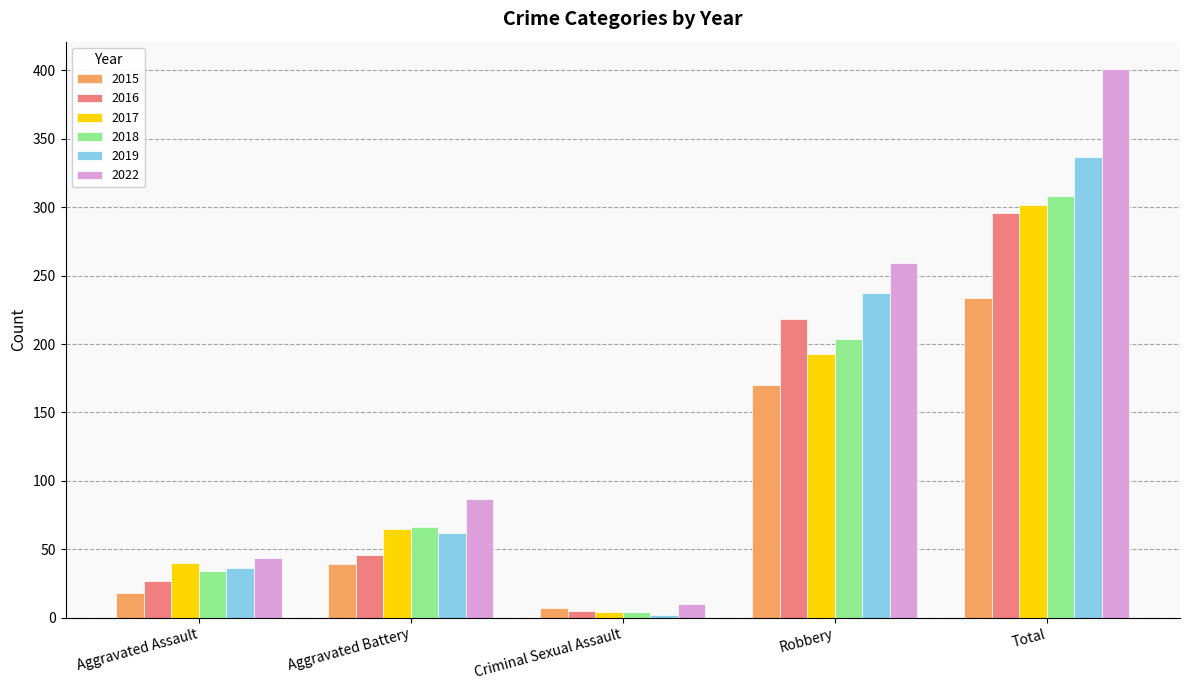

How many distinct data groups are displayed?

6